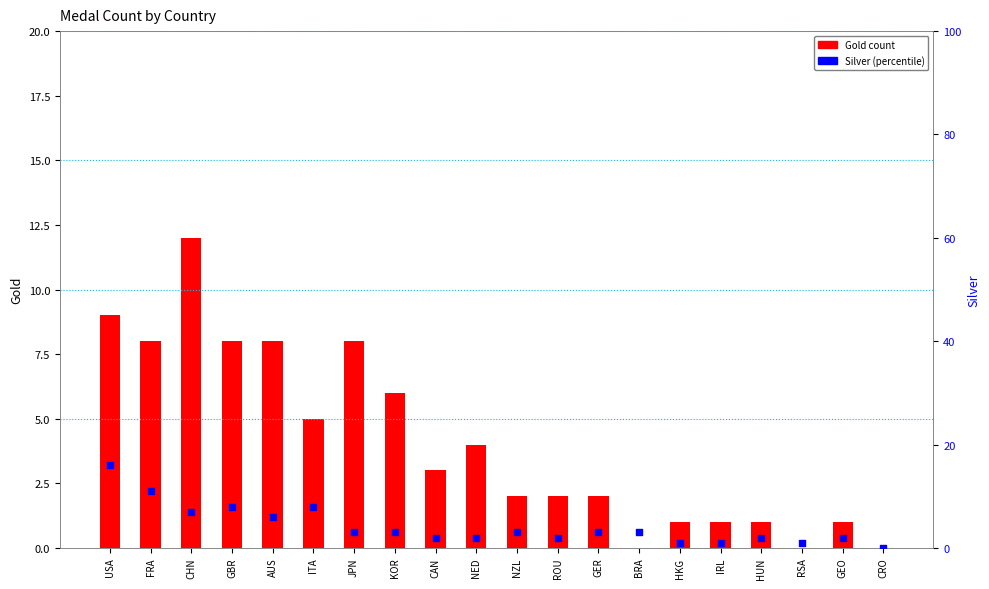

Is the value of Gold at ITA greater than the value of Silver at BRA?

Yes